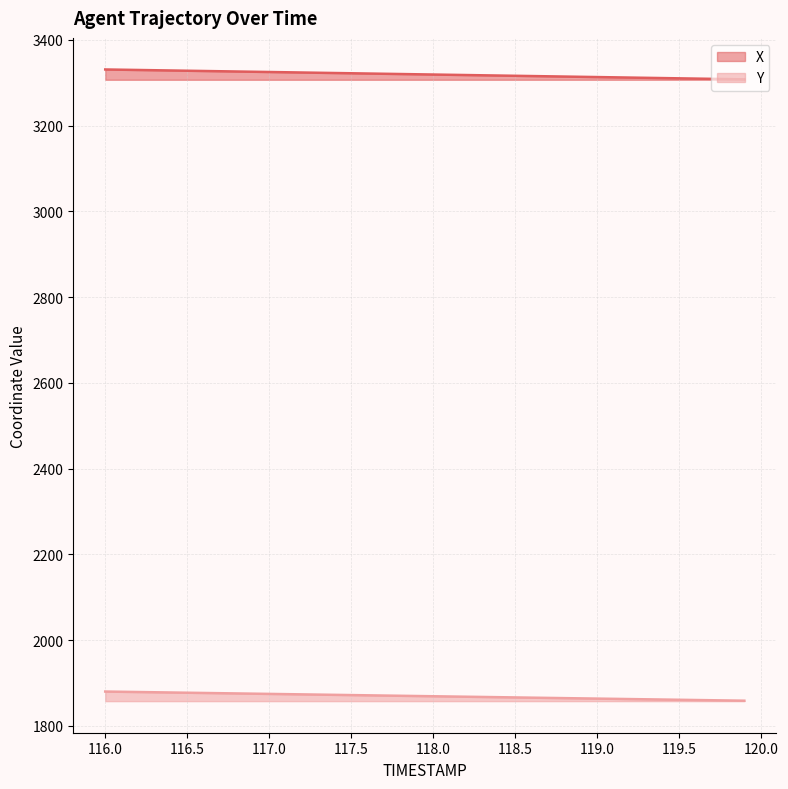

What is the sum of all X values?

132778.1